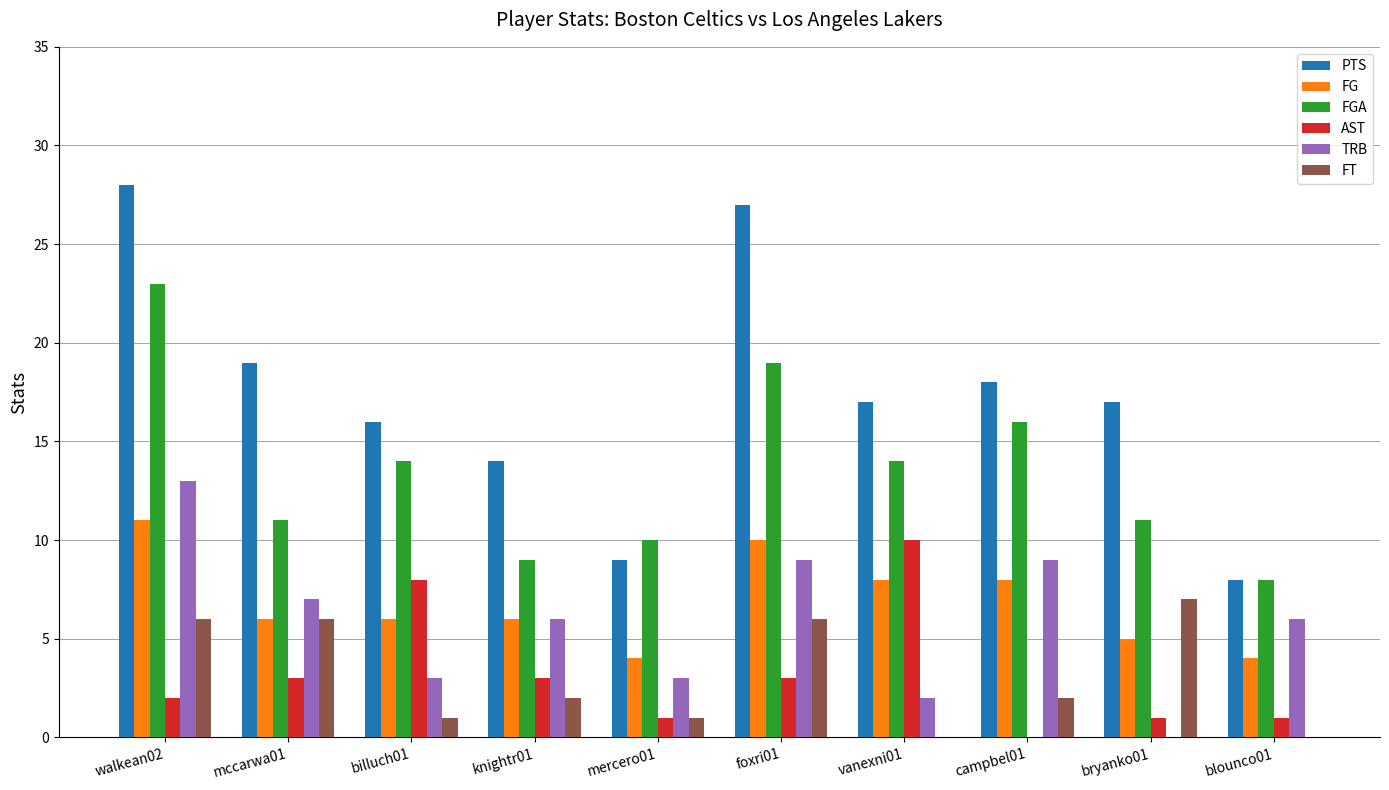

The TRB series shows 20 at walkean02. True or false?

False